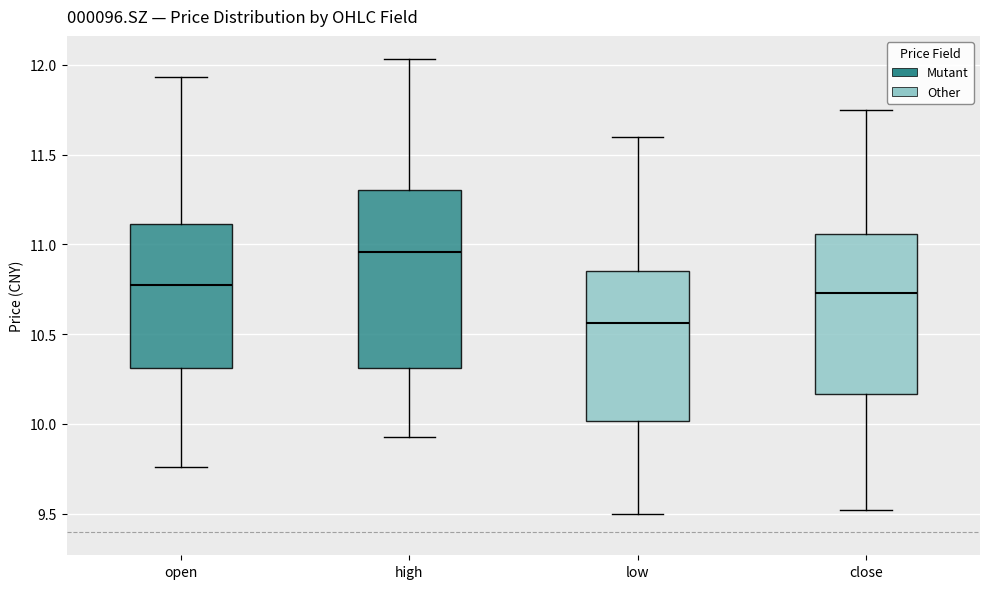

Where does the upper whisker of the box for open end on the y-axis? The values are not printed on the chart, so give them approximately, as read against the axis.

11.95